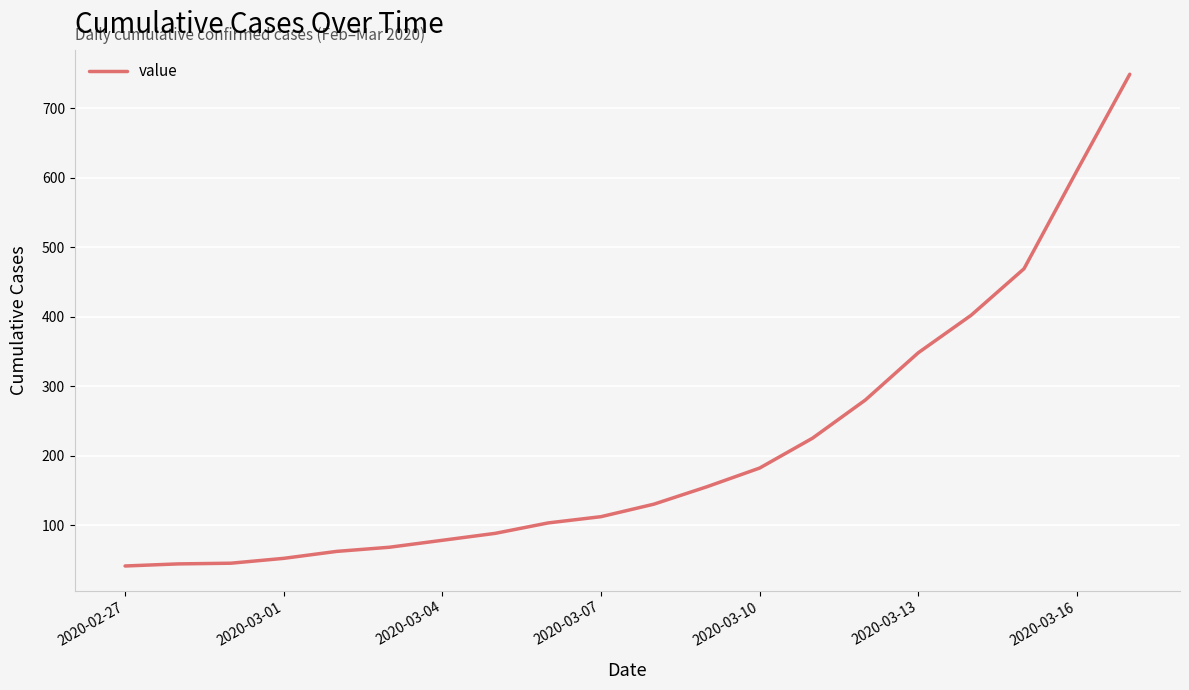

What is the difference between the maximum and minimum values?

708